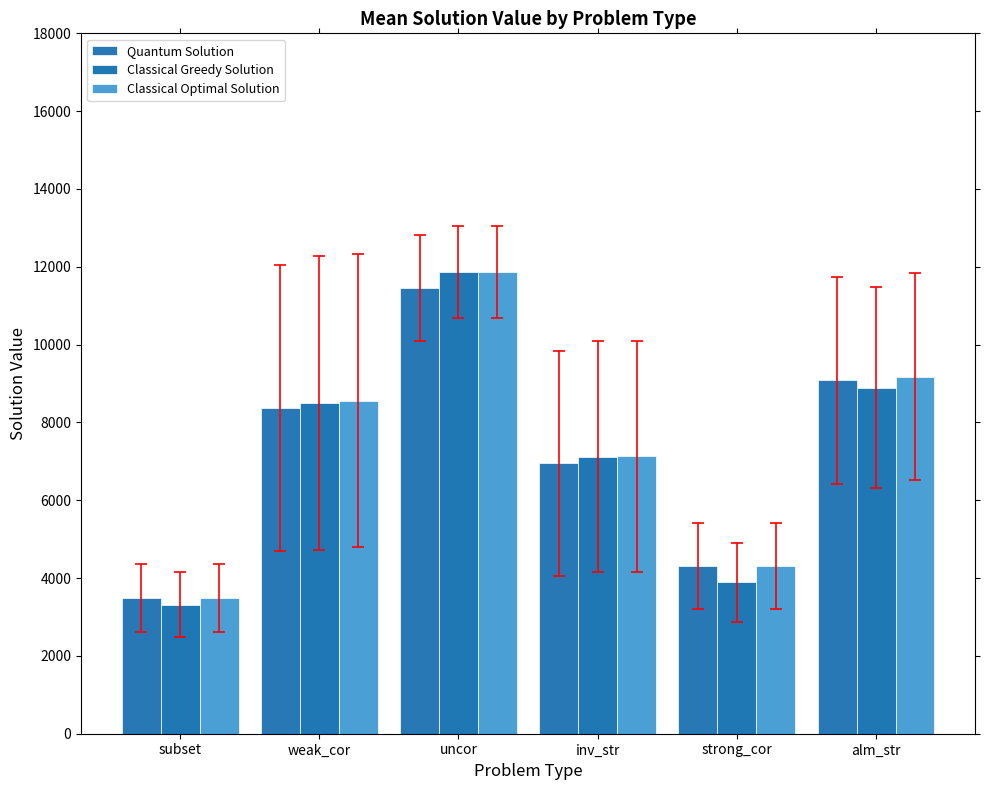

Which series changed the most between uncor and alm_str?

Classical Greedy Solution